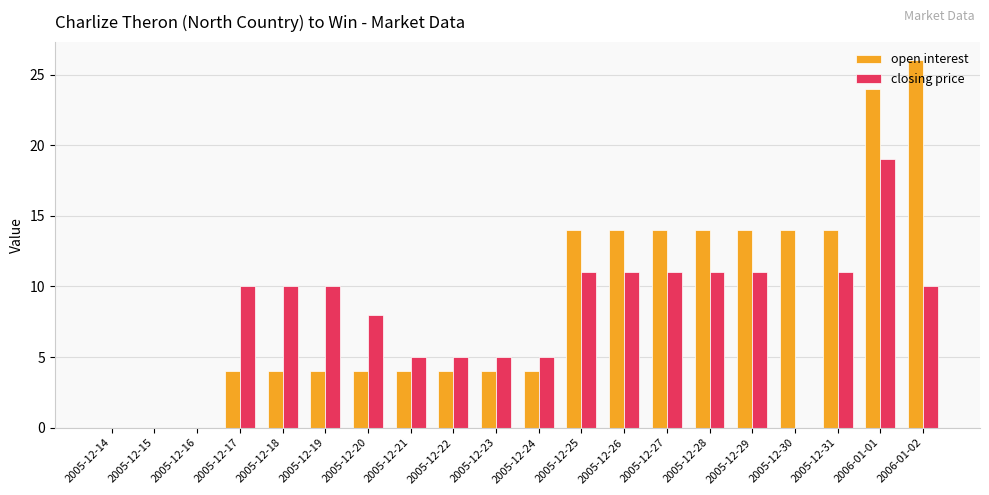

How many open interest values are between 4 and 14?

15